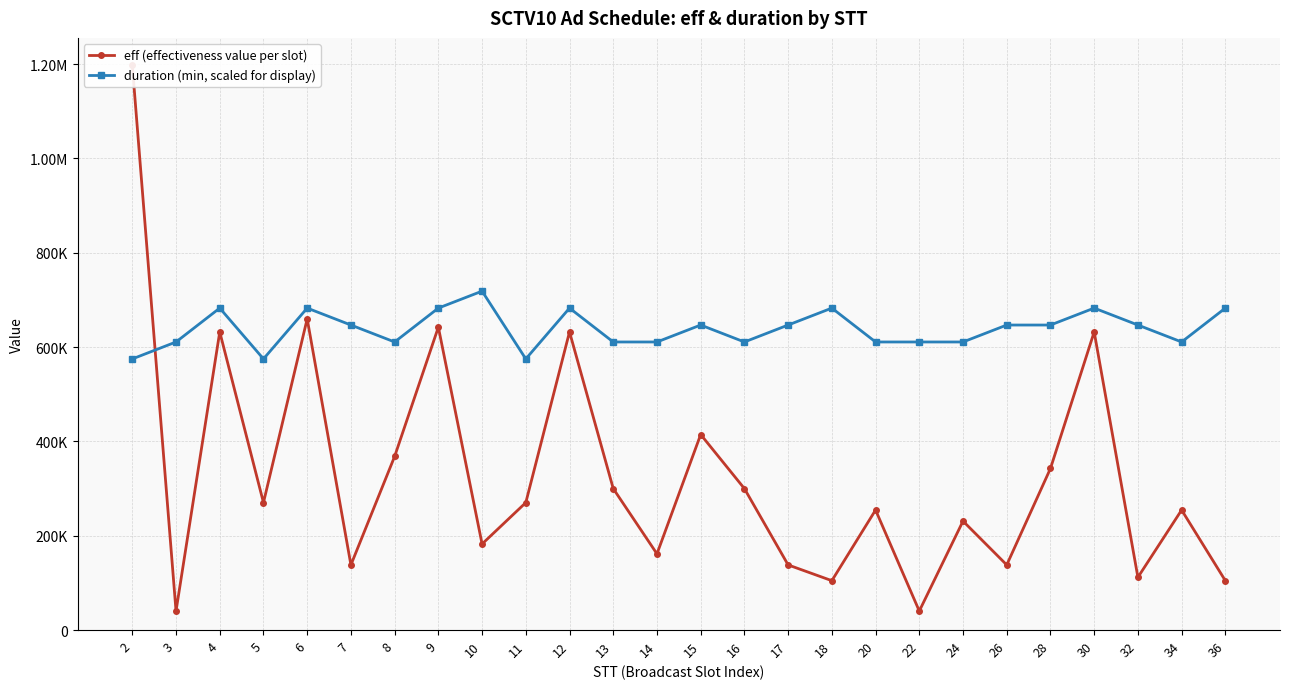

The value of eff (effectiveness value per slot) at 7 is 36816.1. True or false?

False